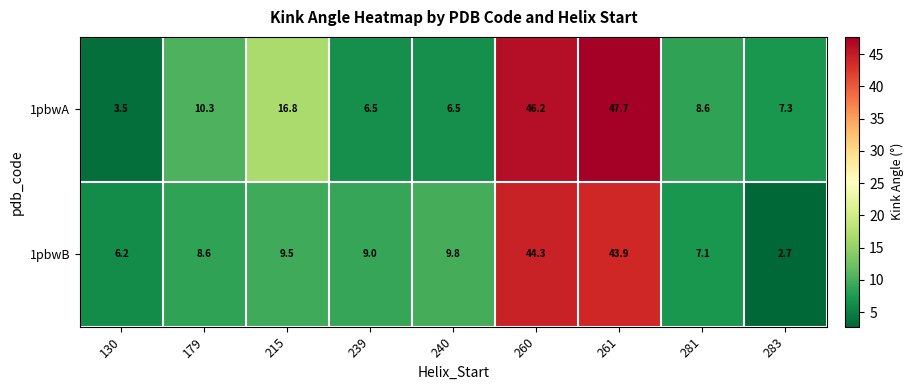

At which label does 1pbwB first exceed 9?

215